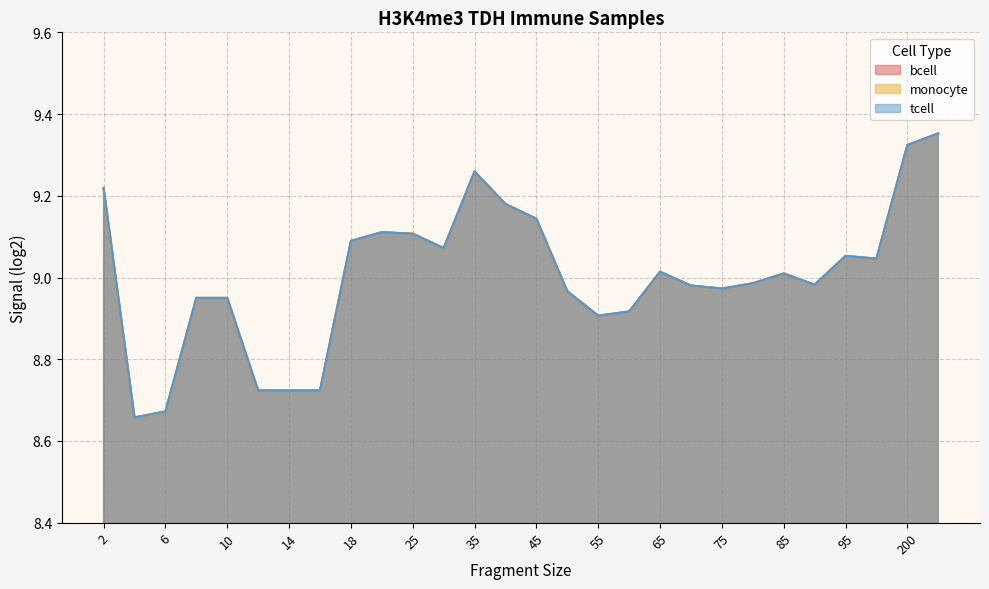

True or false: tcell has more than 1 points higher than both neighbors.

True